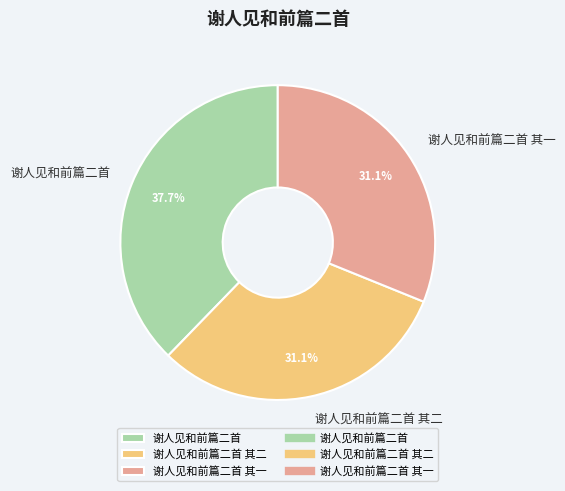

What is the ratio of the value at 谢人见和前篇二首 其二 to the value at 谢人见和前篇二首 其一?

1.0